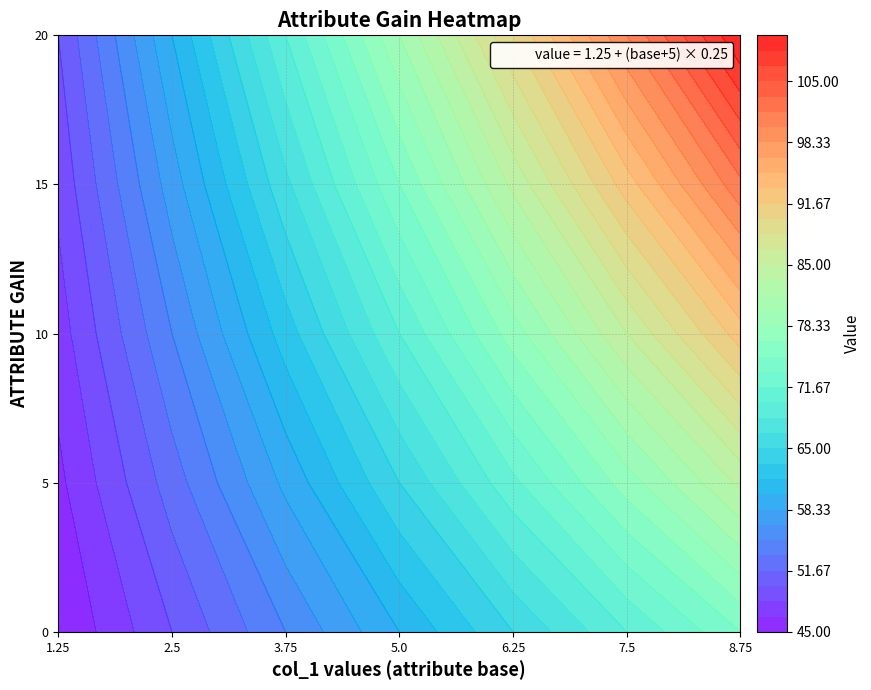

Count the 0 values in the range 50 to 70.

5